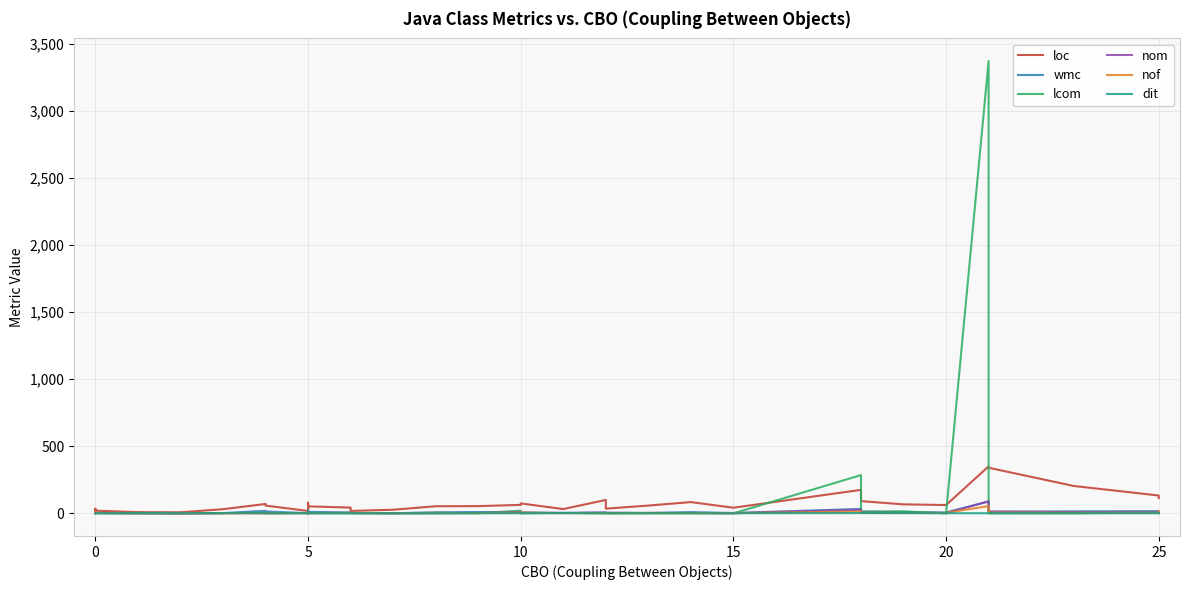

How many distinct data groups are displayed?

6